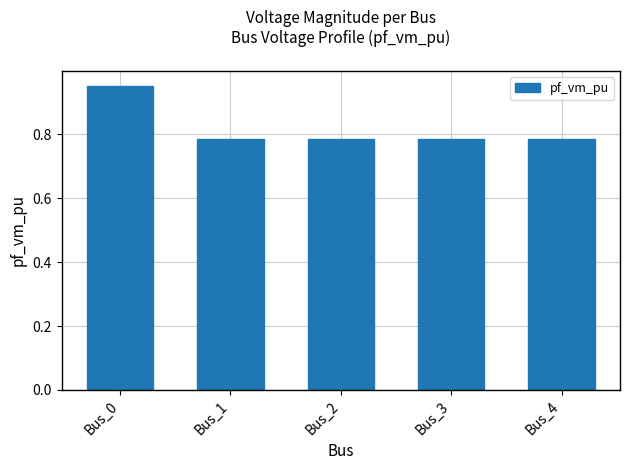

Which label corresponds to the largest value in the chart?

Bus_0